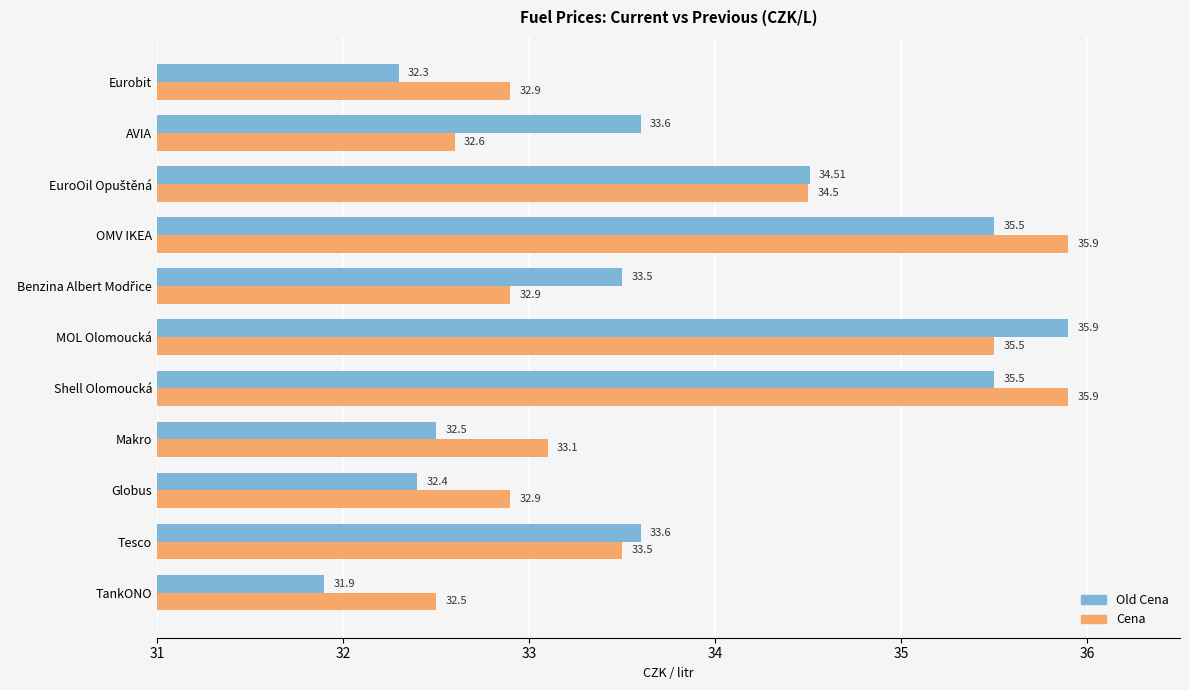

List the series in order of their overall mean, highest first.

Cena, Old Cena